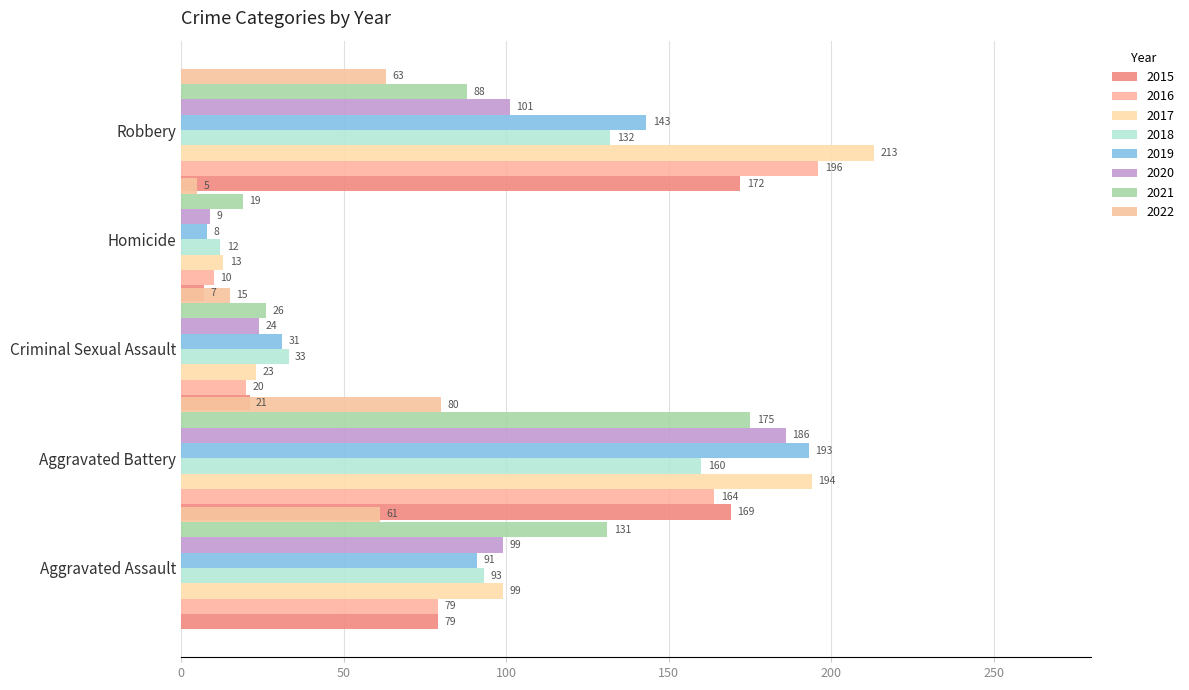

What value does the Robbery series have at 2021?

88